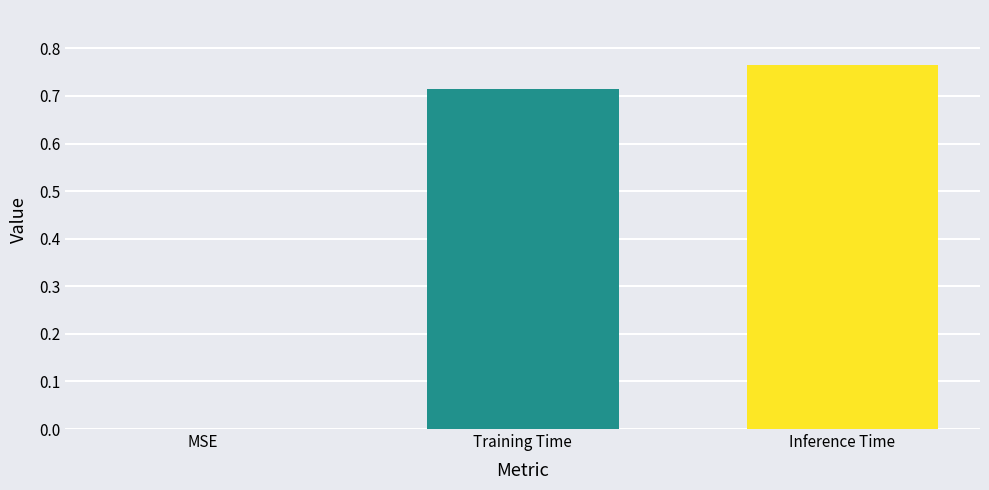

How many values are between 0 and 1?

3